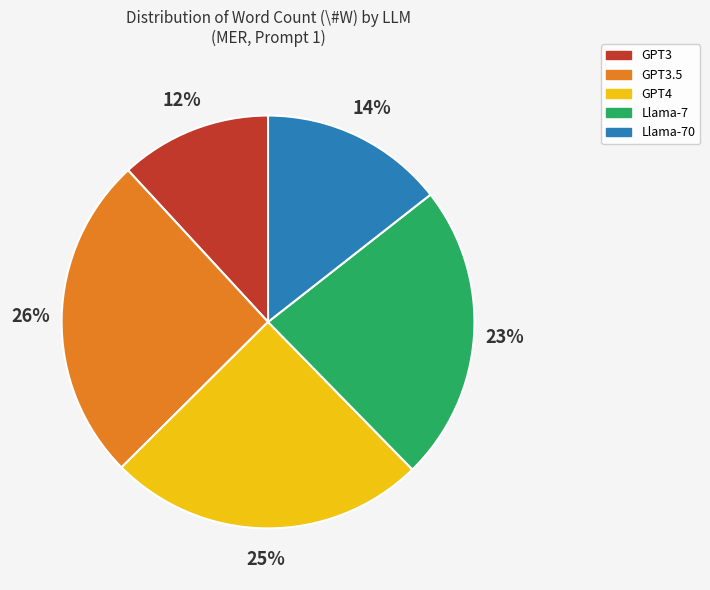

Does any single category account for the majority?

No